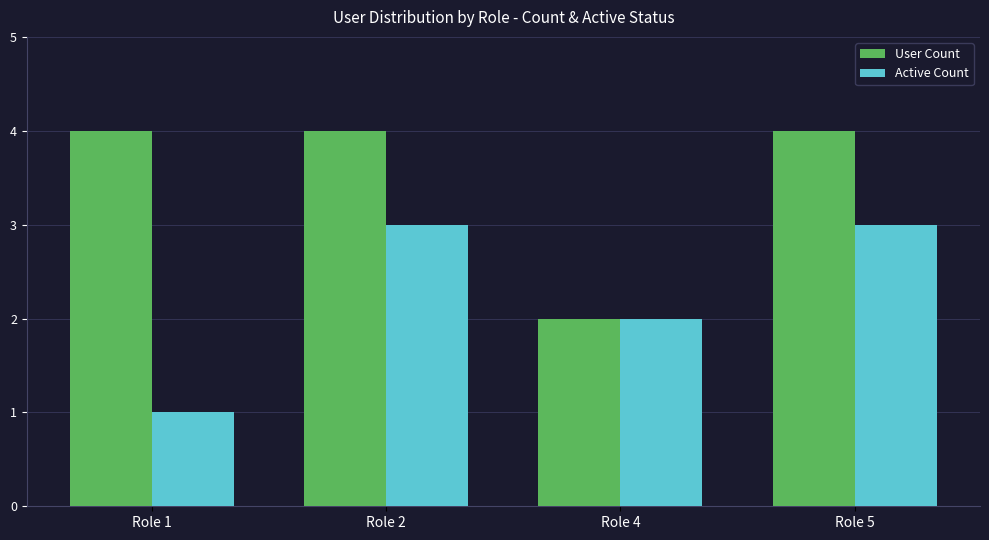

How many groups of bars are there?

4